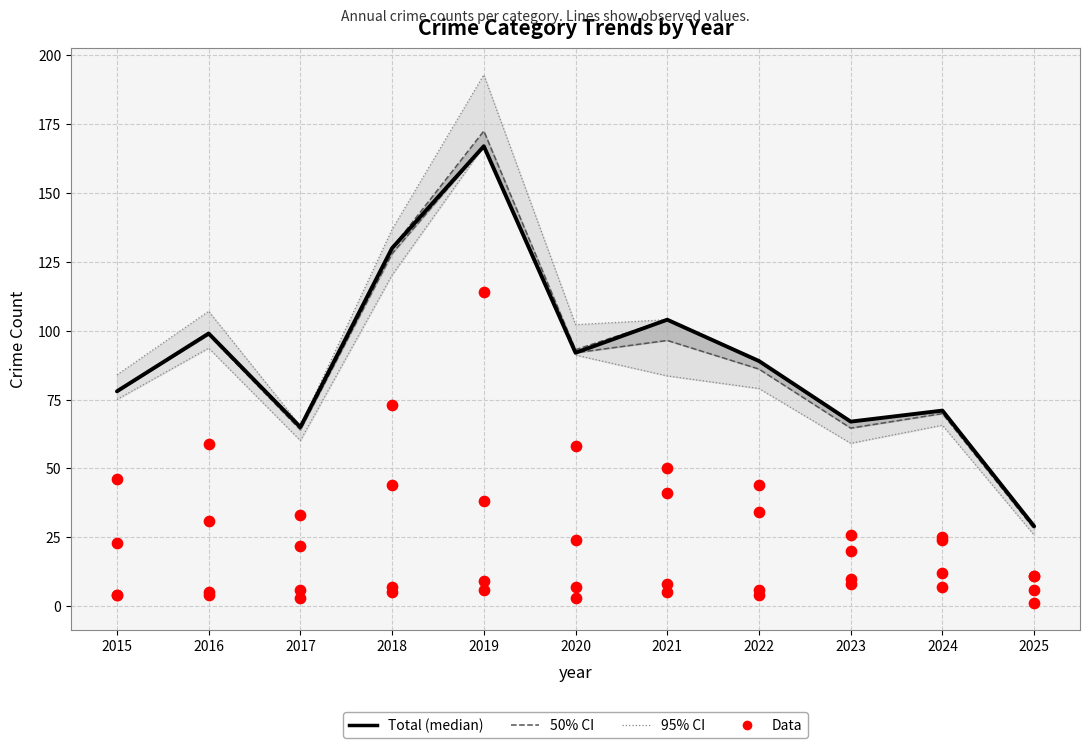

Is the value of Aggravated Assault at 2015 greater than the value of Theft at 2021?

No